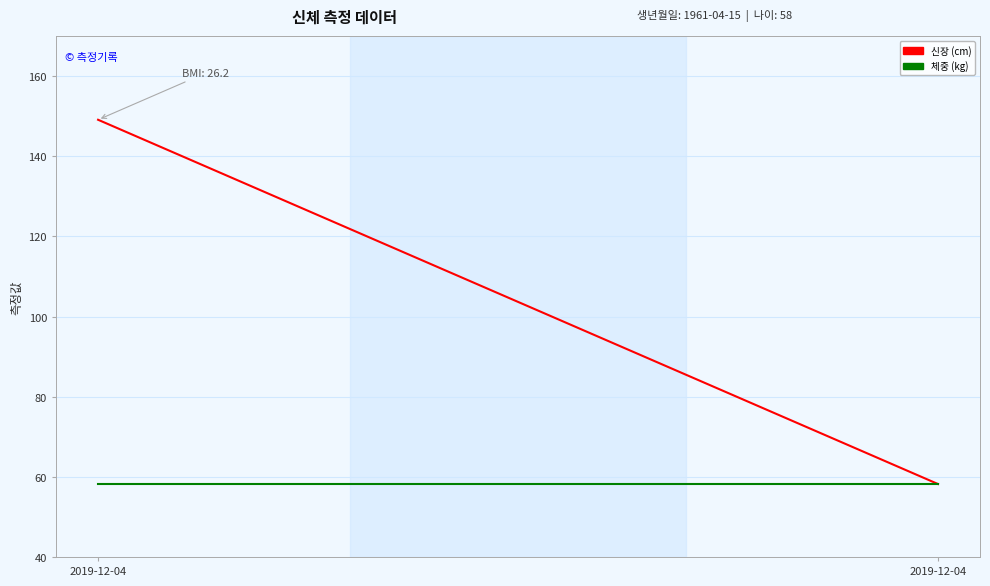

What is the greatest value displayed?

149.1